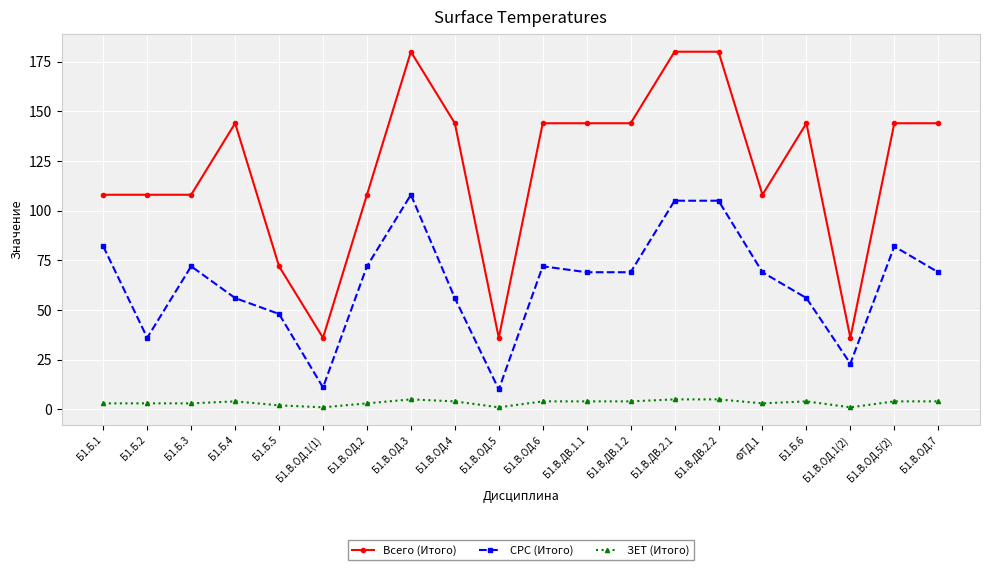

True or false: ЗЕТ (Итого) has more than 1 interior local peaks.

True